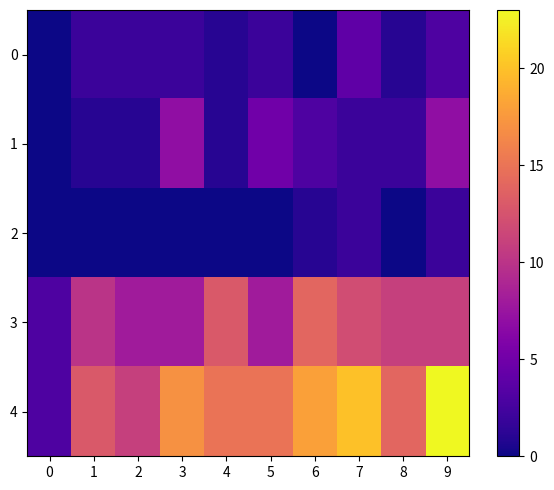

Rank the series at 0 from highest to lowest value.

3, 4, 0, 1, 2